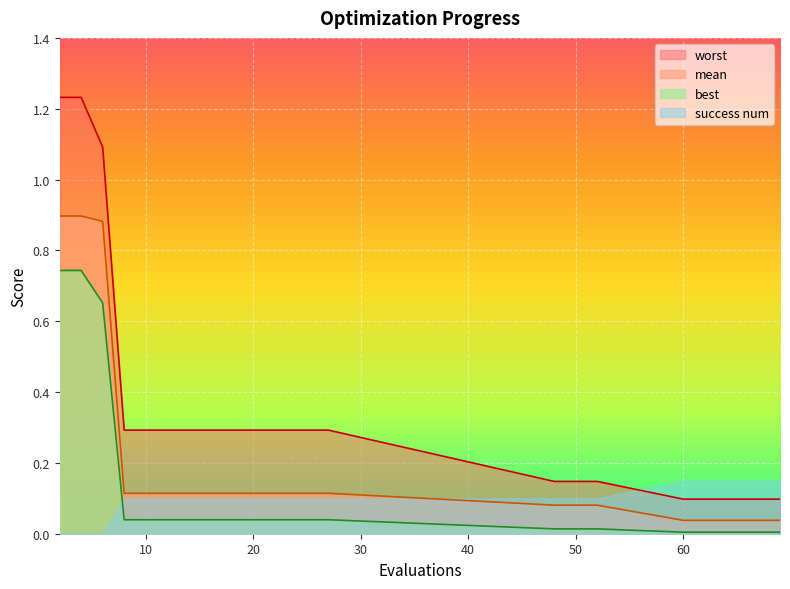

What is the difference between the highest and lowest values at 62?

0.1